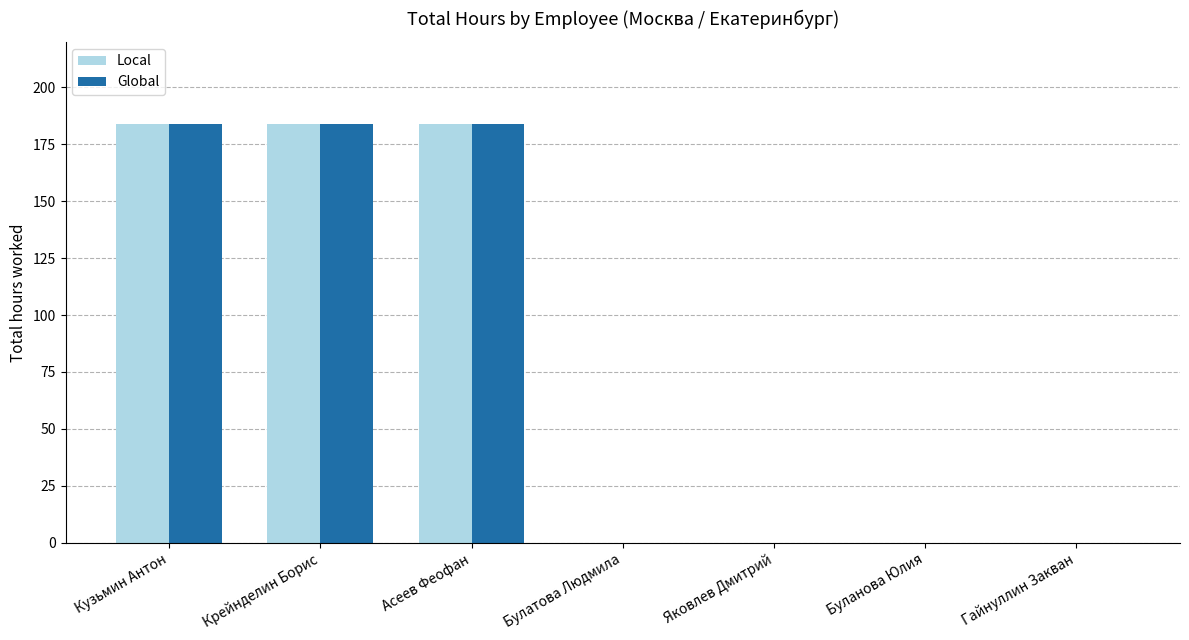

Reading left to right, extract all data points from this chart.

Local: 184	184	184	0	0	0	0
Global: 184	184	184	0	0	0	0